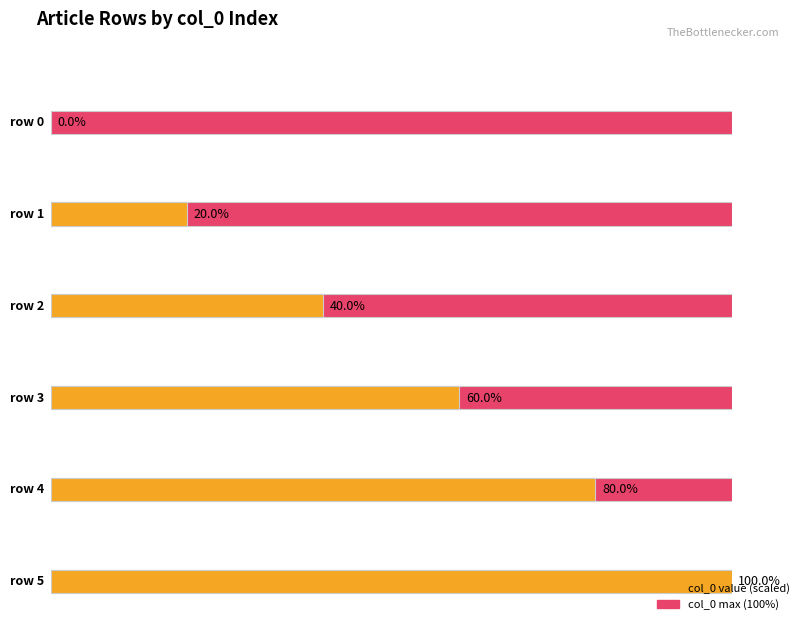

Which has a higher value, row 5 or row 1?

row 5